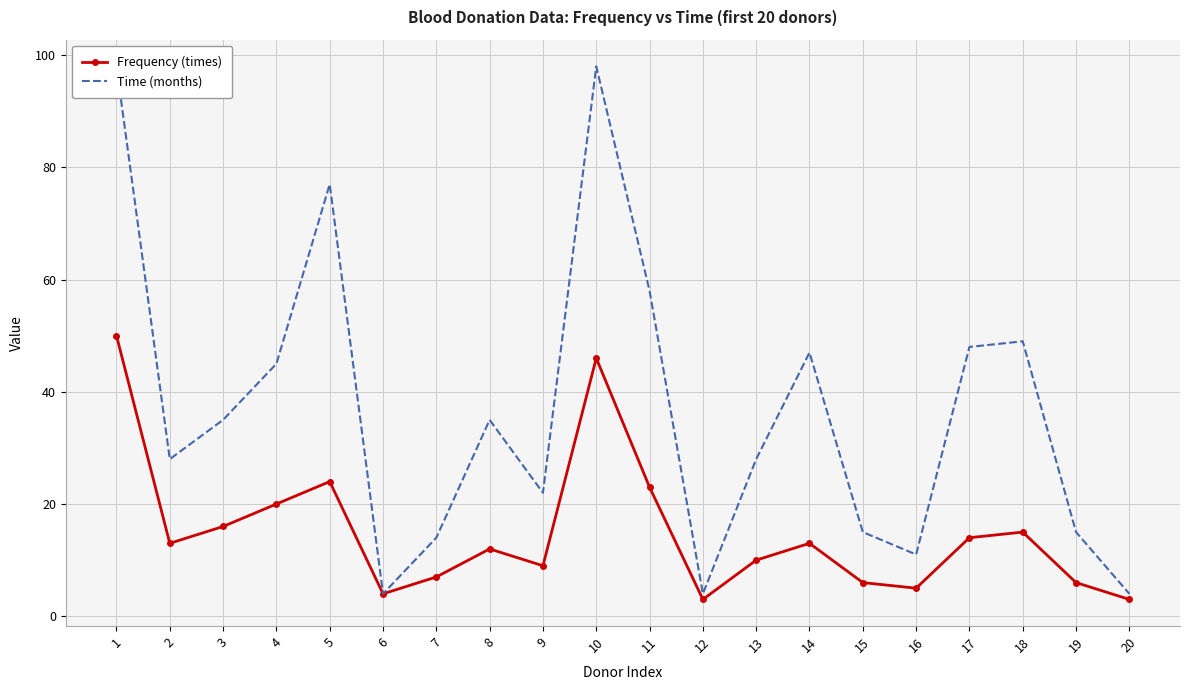

Where does the Frequency (times) series first go above 13?

1